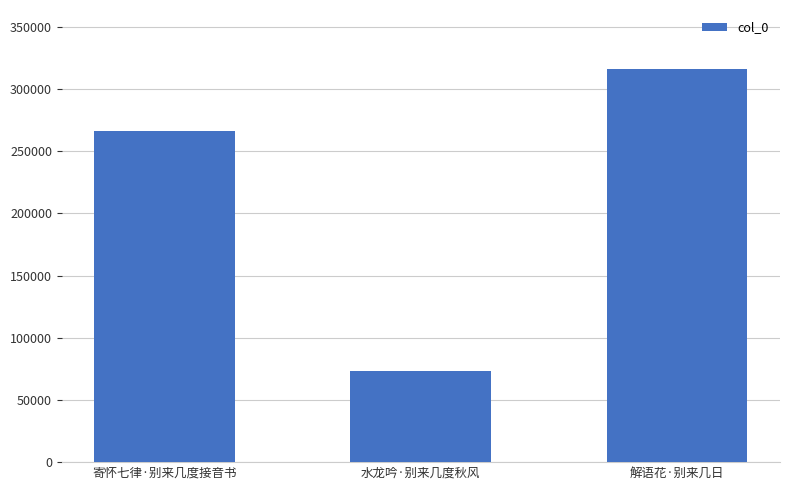

At which category does the chart reach its minimum across all series?

水龙吟·别来几度秋风